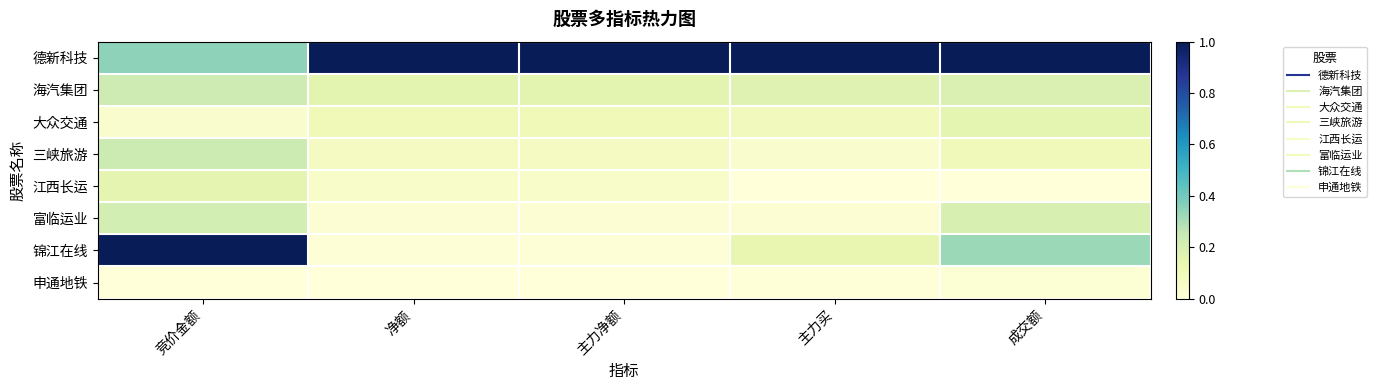

Reading left to right, list all the values displayed in this chart.

德新科技: 竞价金额=0.4	净额=1.0	主力净额=1.0	主力买=1.0	成交额=1.0
海汽集团: 竞价金额=0.2	净额=0.2	主力净额=0.2	主力买=0.2	成交额=0.2
大众交通: 竞价金额=0.0	净额=0.1	主力净额=0.1	主力买=0.1	成交额=0.2
三峡旅游: 竞价金额=0.2	净额=0.1	主力净额=0.1	主力买=0.0	成交额=0.1
江西长运: 竞价金额=0.2	净额=0.1	主力净额=0.1	主力买=0.0	成交额=0.0
富临运业: 竞价金额=0.2	净额=0.0	主力净额=0.0	主力买=0.0	成交额=0.2
锦江在线: 竞价金额=1.0	净额=0.0	主力净额=0.0	主力买=0.1	成交额=0.3
申通地铁: 竞价金额=0.0	净额=0.0	主力净额=0.0	主力买=0.0	成交额=0.0